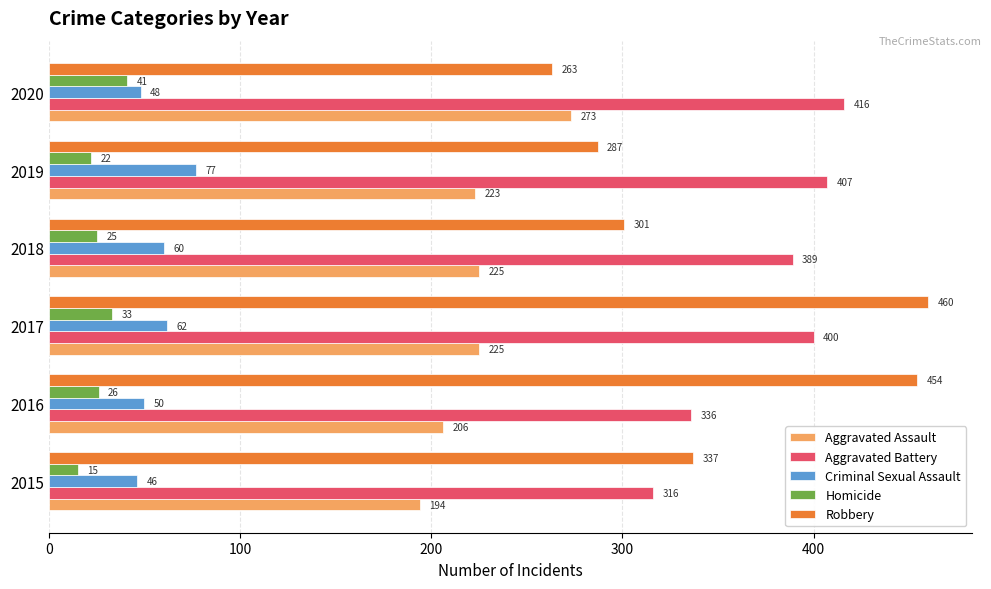

What is the maximum value for Aggravated Battery?

416